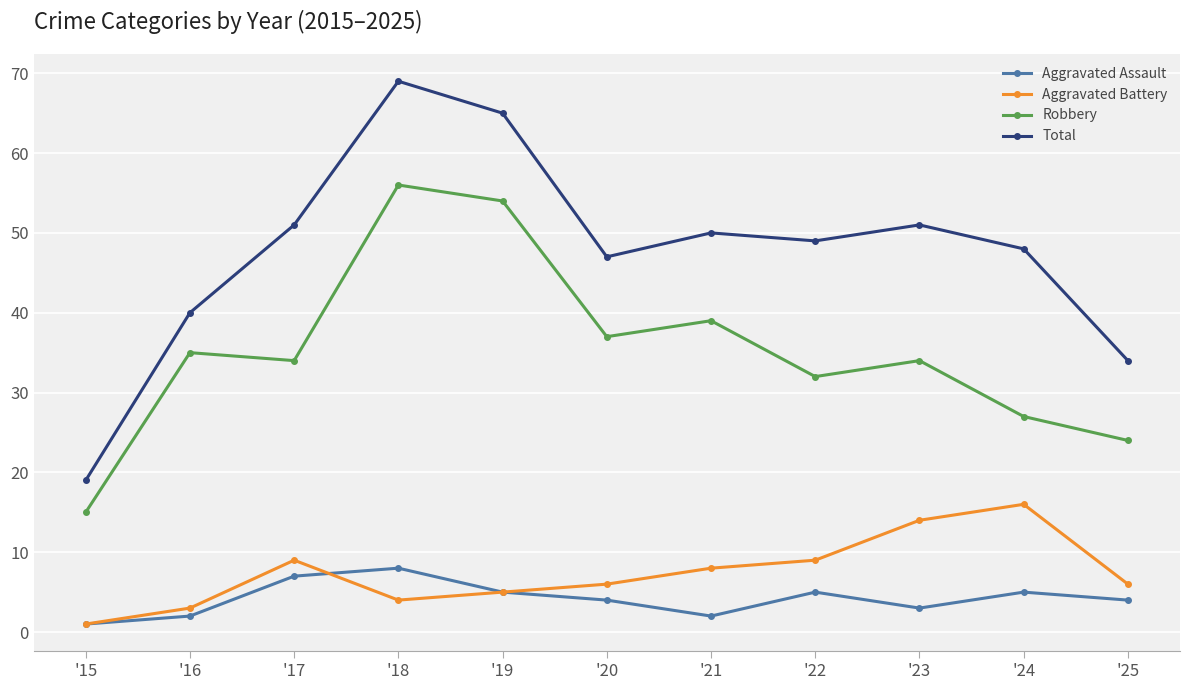

The value of Aggravated Battery at '22 is 9. True or false?

True